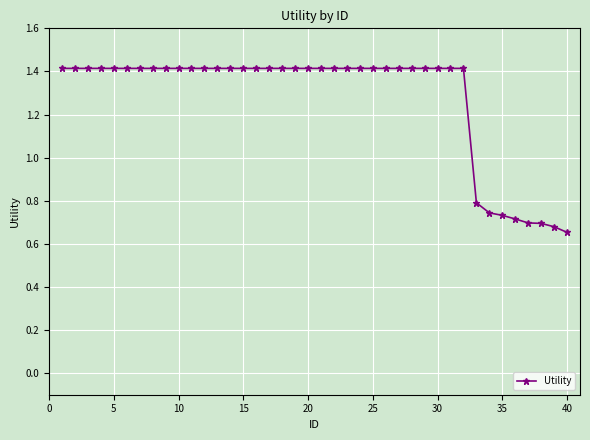

Does the chart display data point markers on the line(s)?

Yes